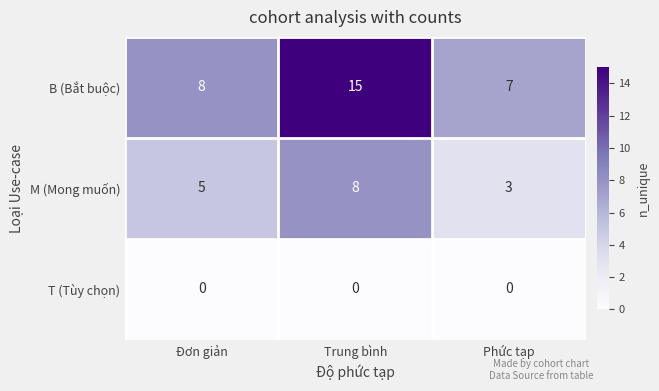

List the series in order of their overall mean, lowest first.

T (Tùy chọn), M (Mong muốn), B (Bắt buộc)